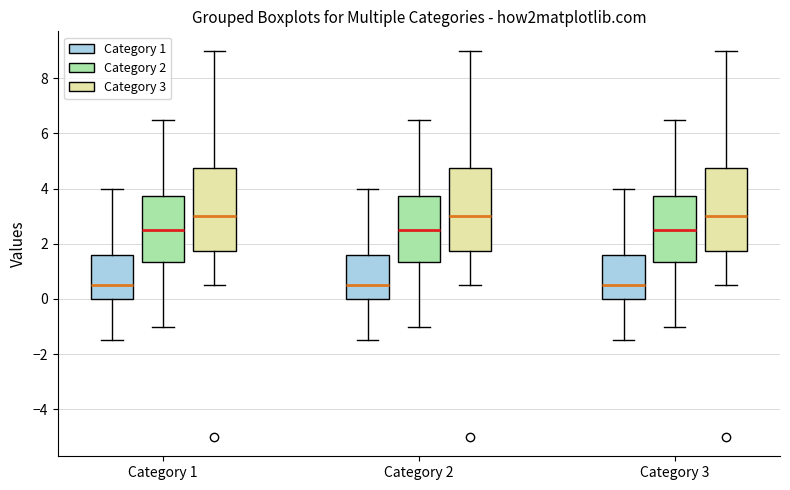

Reading left to right, transcribe this box plot: for each box, give where its median line is, the range the box spans, and where its two whiskers end, as read against the y-axis. The values are not printed on the chart, so give them approximately, as read against the axis.

Category 1 (Category 1): median 0.6, box 0.0 to 1.6, whiskers -1.4 to 4.0
Category 1 (Category 2): median 2.6, box 1.4 to 3.8, whiskers -1.0 to 6.6
Category 1 (Category 3): median 3.0, box 1.8 to 4.8, whiskers 0.6 to 9.0
Category 2 (Category 1): median 0.6, box 0.0 to 1.6, whiskers -1.4 to 4.0
Category 2 (Category 2): median 2.6, box 1.4 to 3.8, whiskers -1.0 to 6.6
Category 2 (Category 3): median 3.0, box 1.8 to 4.8, whiskers 0.6 to 9.0
Category 3 (Category 1): median 0.6, box 0.0 to 1.6, whiskers -1.4 to 4.0
Category 3 (Category 2): median 2.6, box 1.4 to 3.8, whiskers -1.0 to 6.6
Category 3 (Category 3): median 3.0, box 1.8 to 4.8, whiskers 0.6 to 9.0